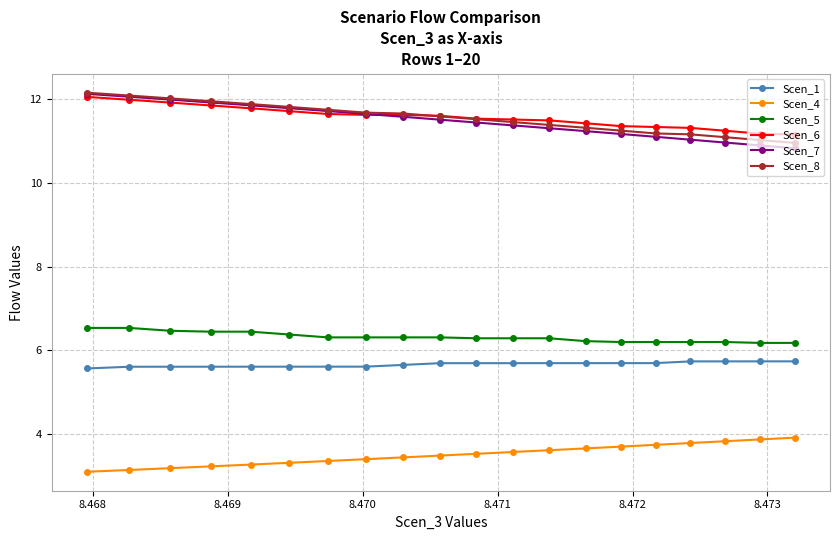

What is the value of the Scen_7 point at the 20th from the left?

10.8